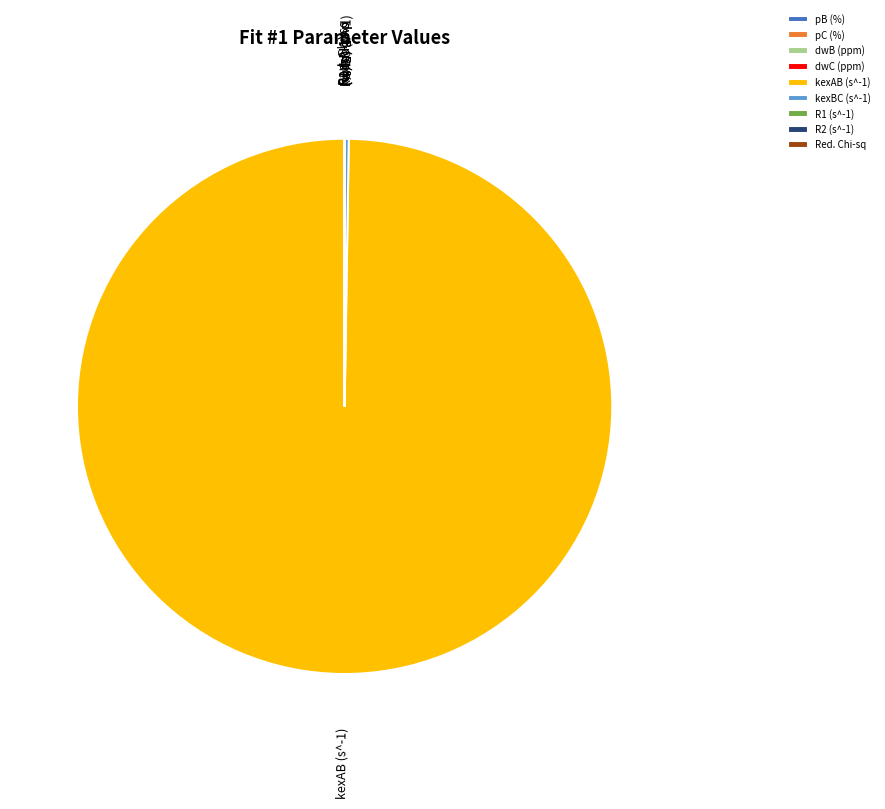

What is the majority slice?

kexAB (s^-1)